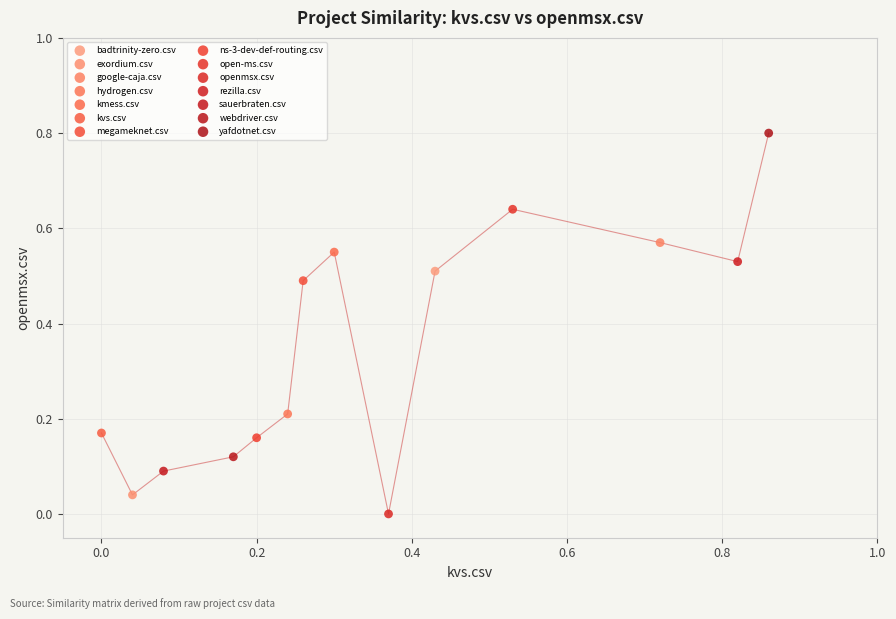

What are all the series names shown in the legend?

badtrinity-zero.csv, exordium.csv, google-caja.csv, hydrogen.csv, kmess.csv, kvs.csv, megameknet.csv, ns-3-dev-def-routing.csv, open-ms.csv, openmsx.csv, rezilla.csv, sauerbraten.csv, webdriver.csv, yafdotnet.csv